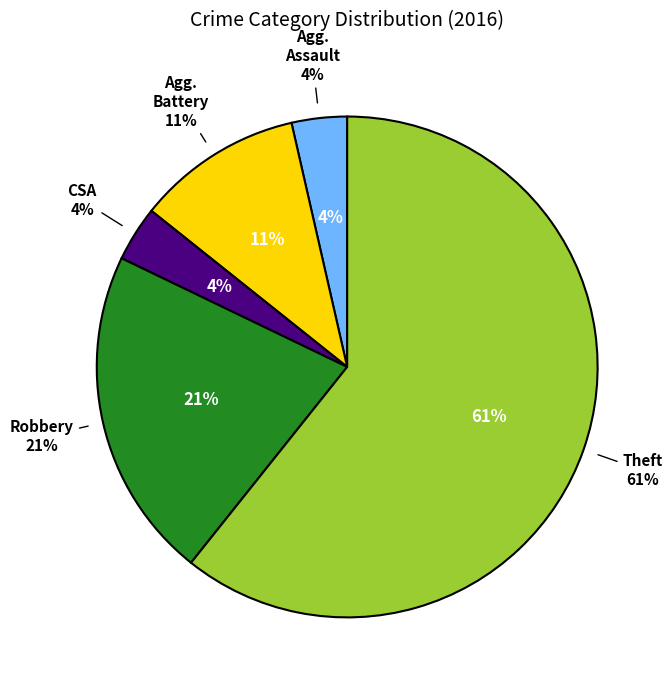

Count the number of slices in the pie.

5